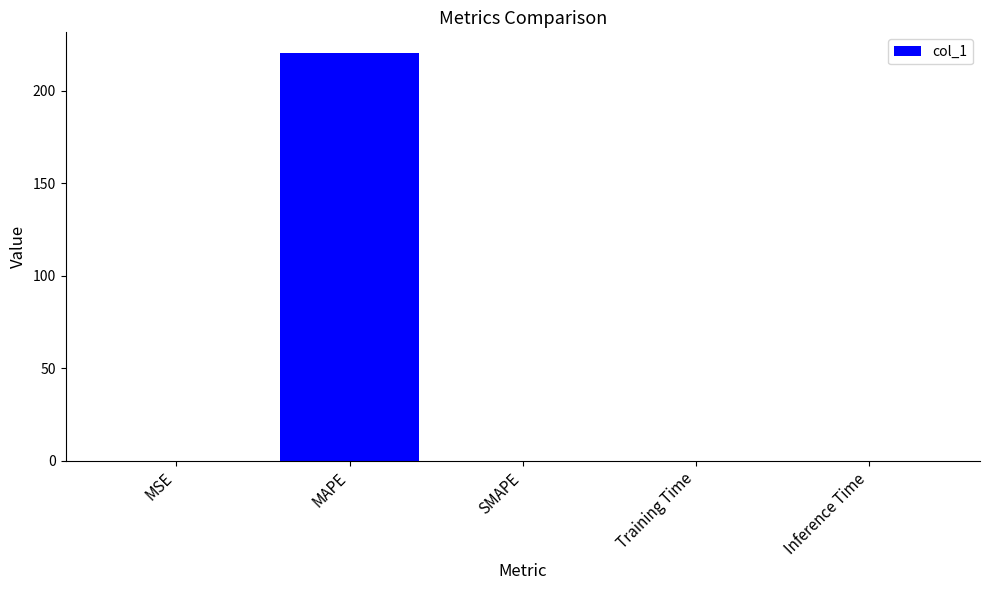

What is the sum of all values?

220.7